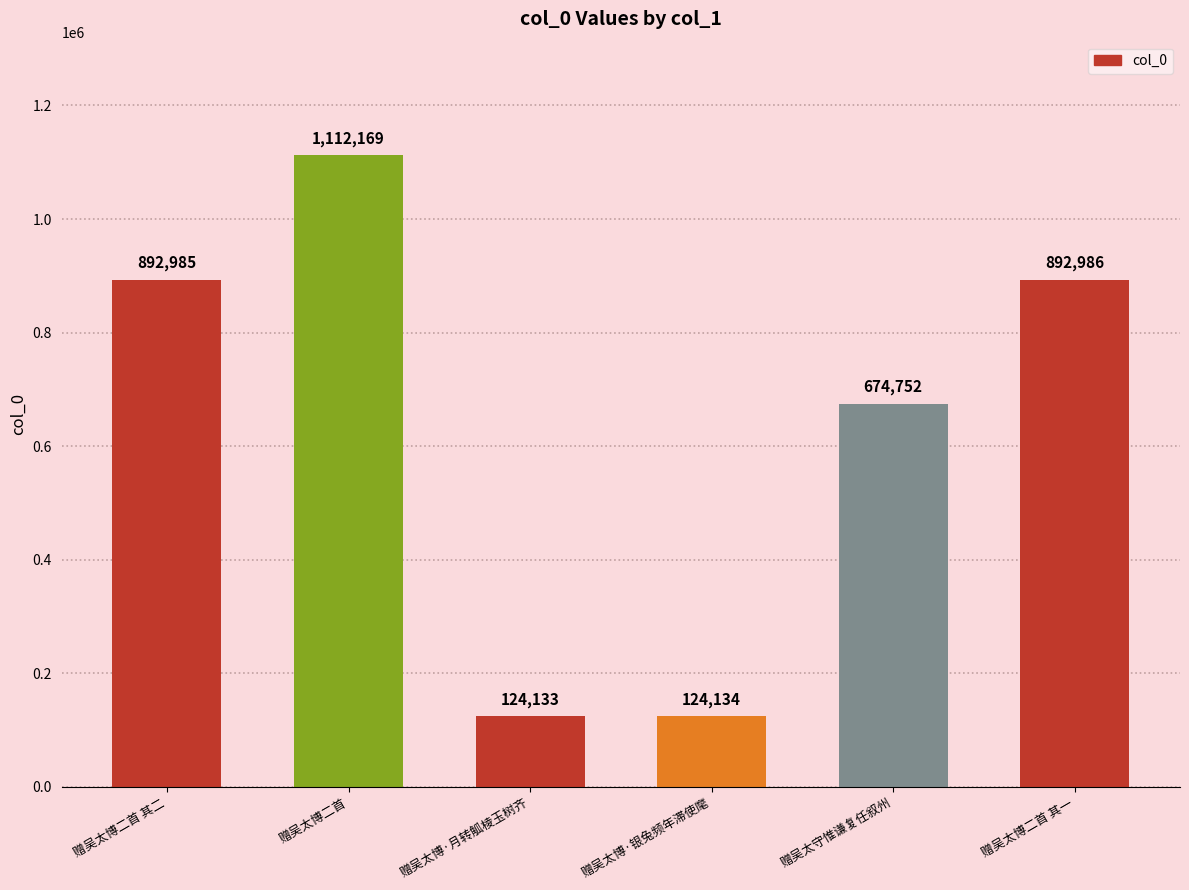

How many categories are shown in the chart?

6